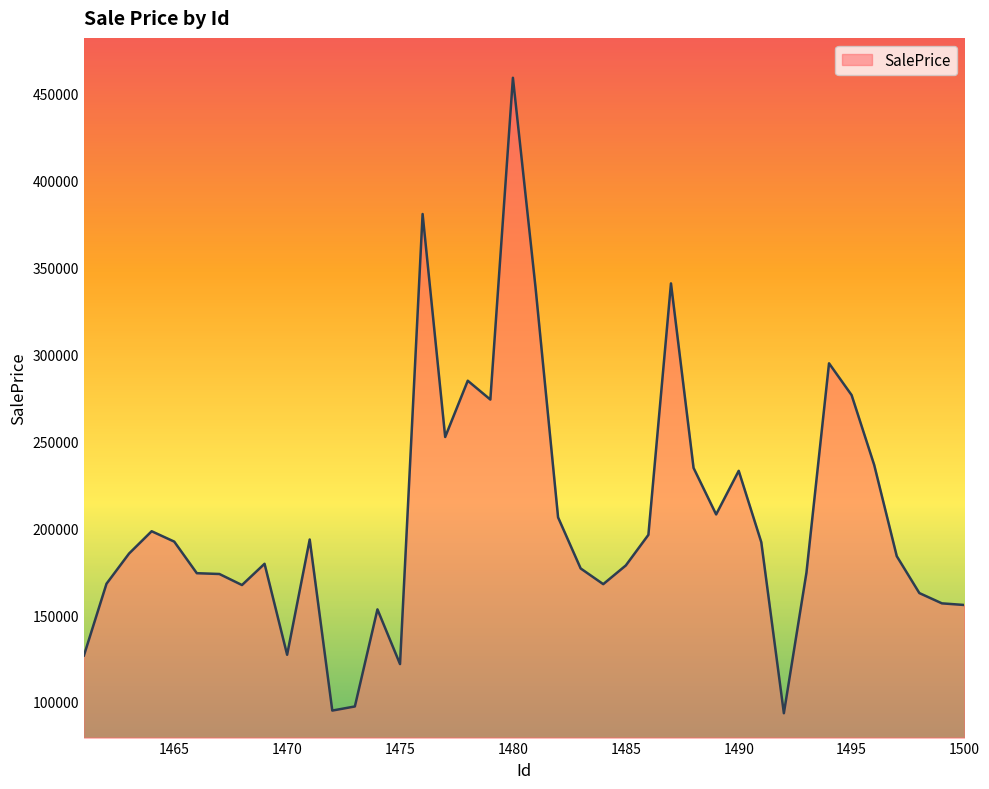

What is the maximum value shown in the chart?

459307.0